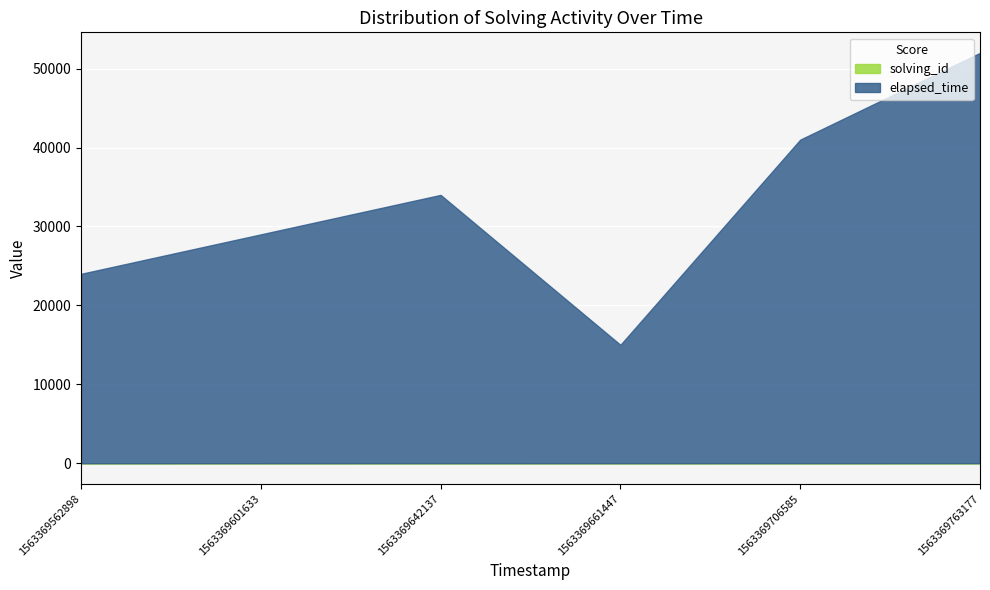

What is the highest value of the elapsed_time series?

52000